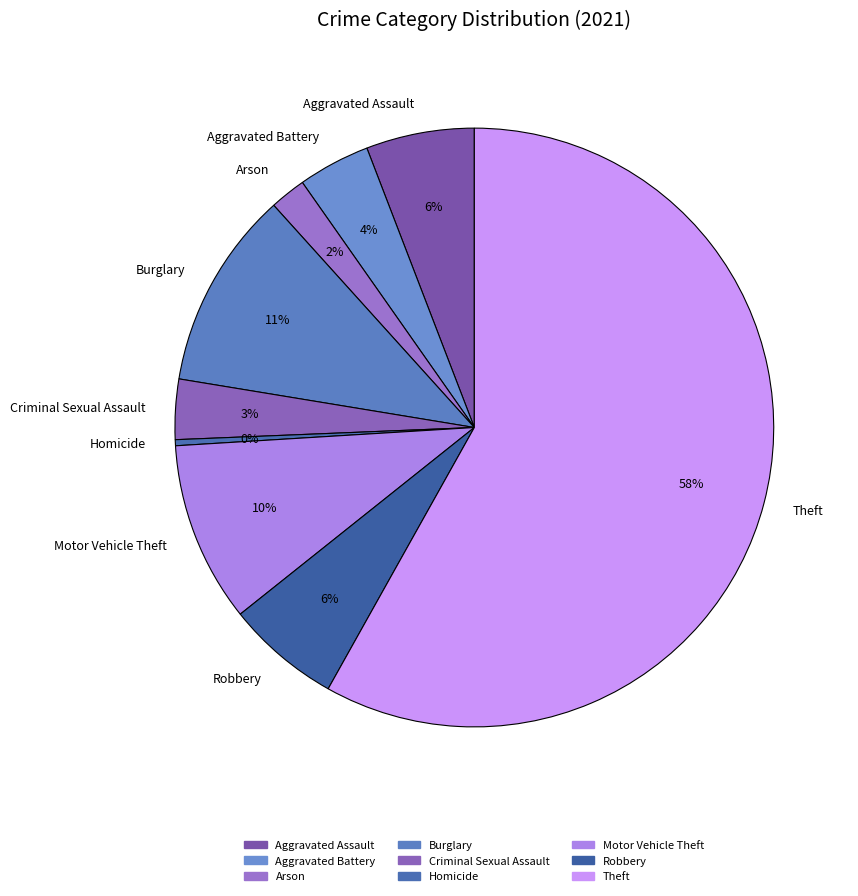

How many slices are in this pie chart?

9